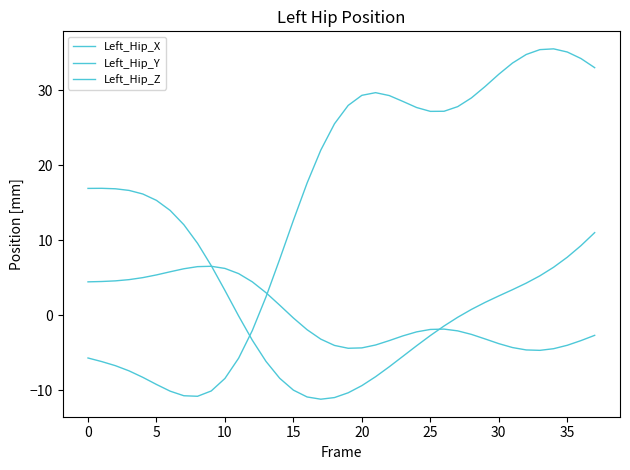

How many lines are shown in the chart?

3